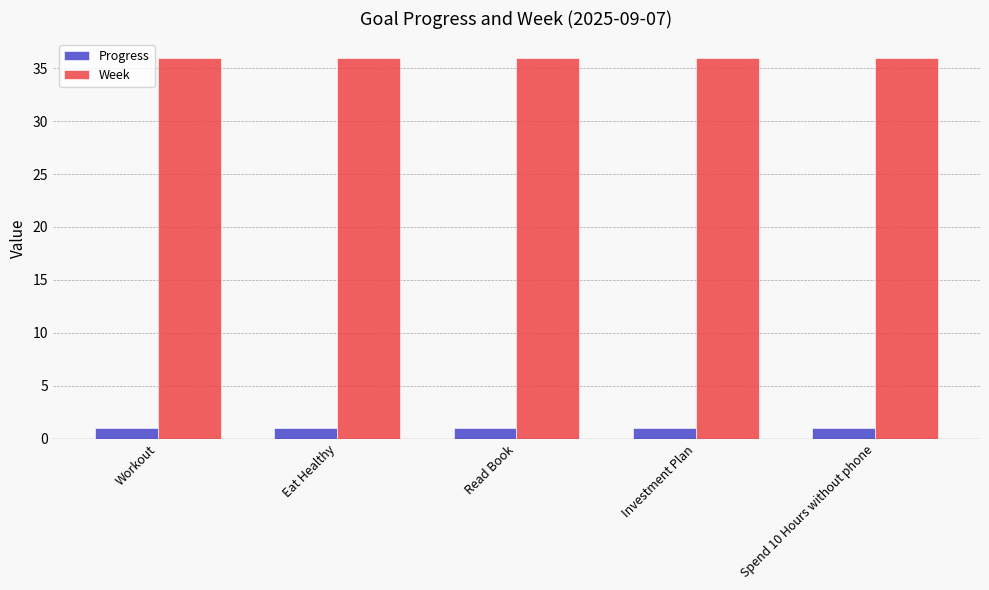

Is it true that Week equals 36.0 at Read Book?

True